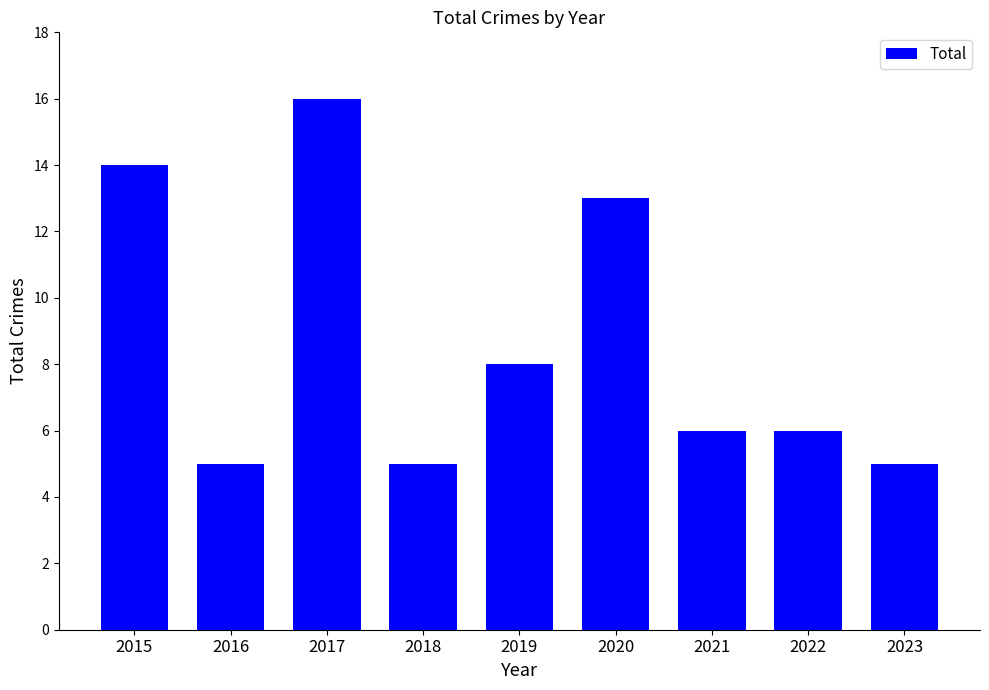

Reading left to right, extract all data points from this chart.

14	5	16	5	8	13	6	6	5